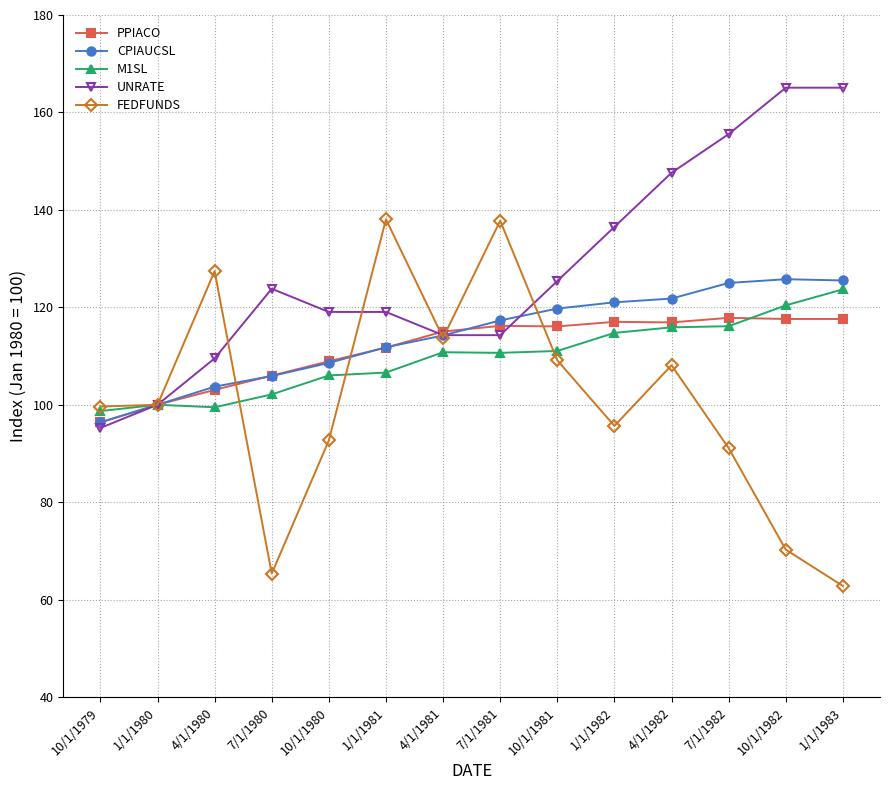

What is the difference between the CPIAUCSL values at 10/1/1979 and 10/1/1982?

29.4